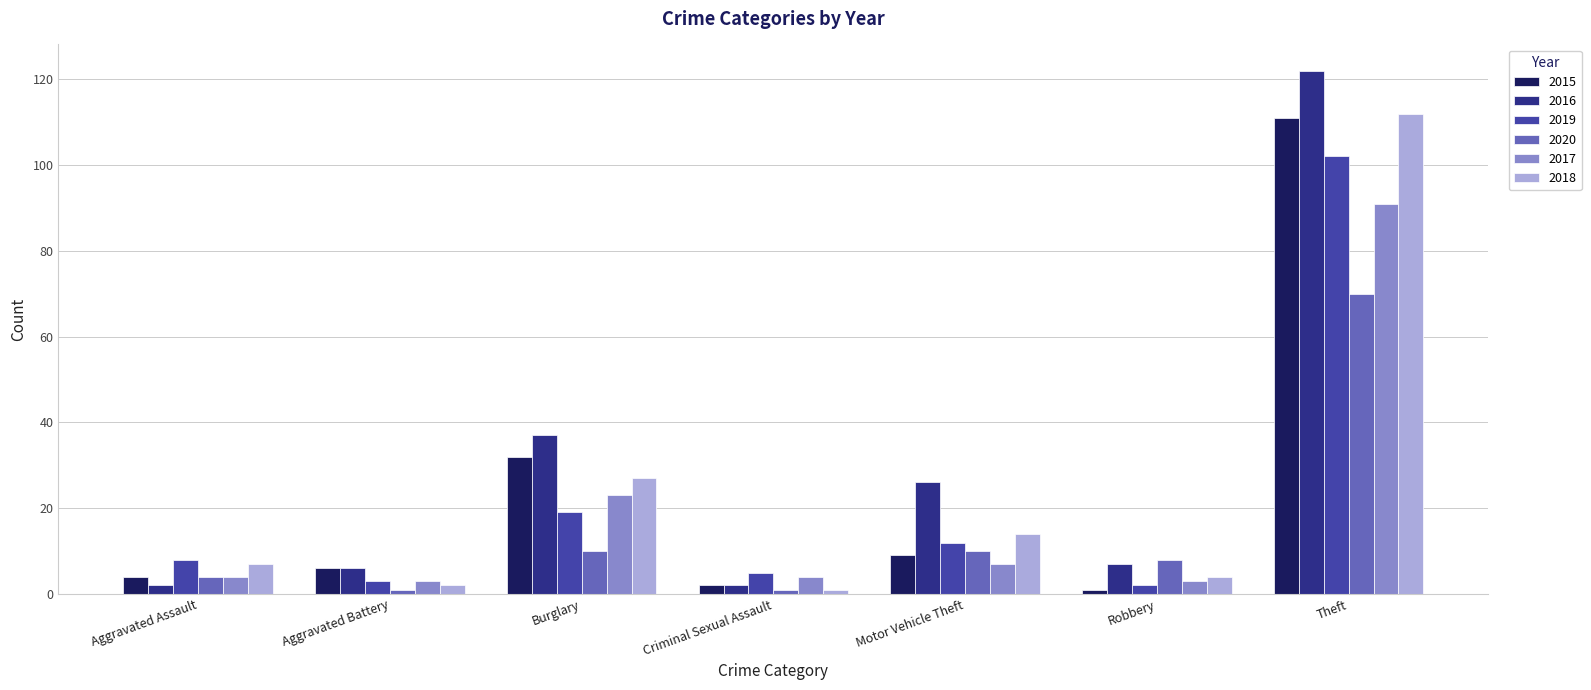

What is the label of the 2nd bar from the right?

Robbery